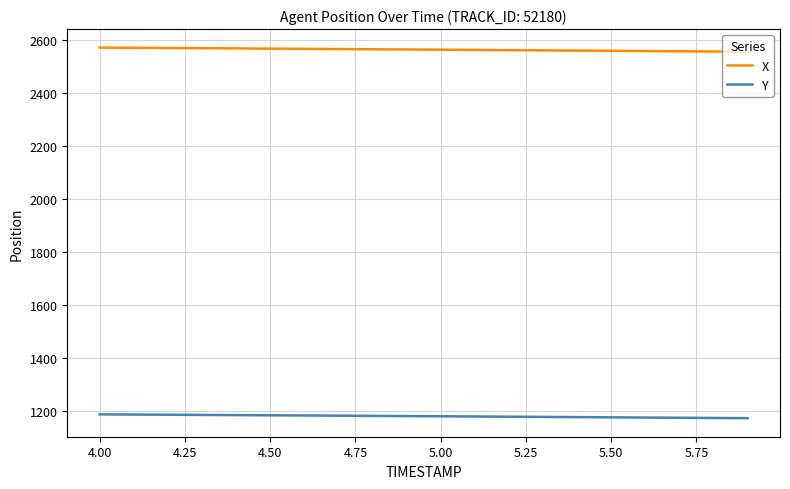

What are all the series names shown in the legend?

X, Y